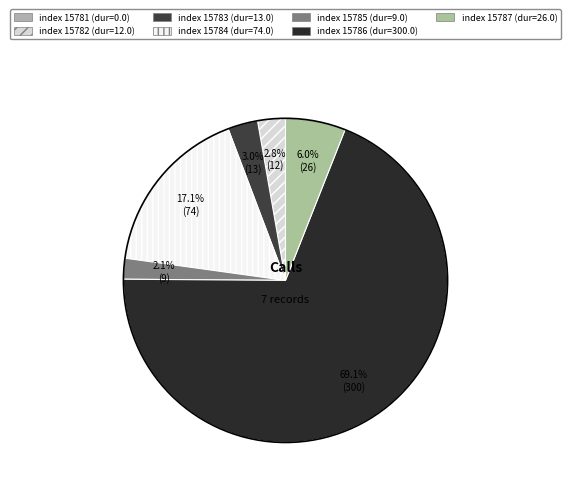

To the nearest percent, what is the difference between the largest and smallest slice percentages?

69%